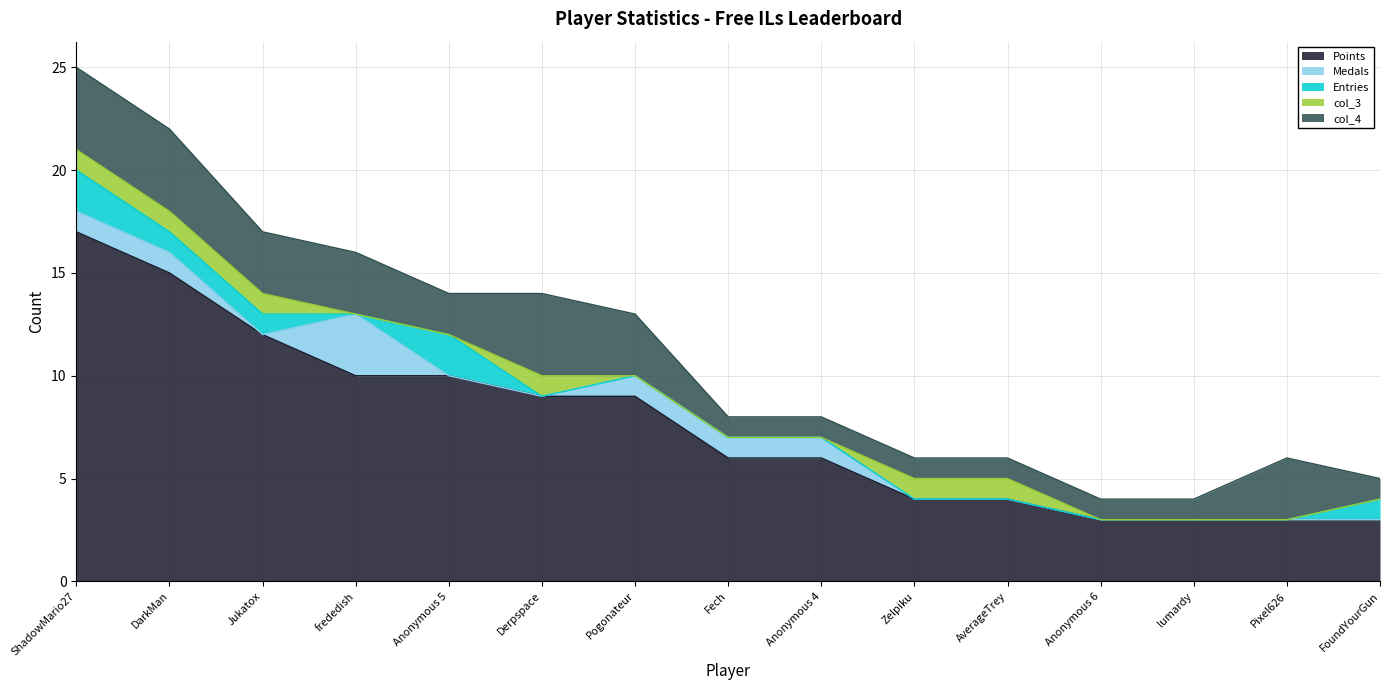

True or false: col_4 and Medals intersect in this chart.

False